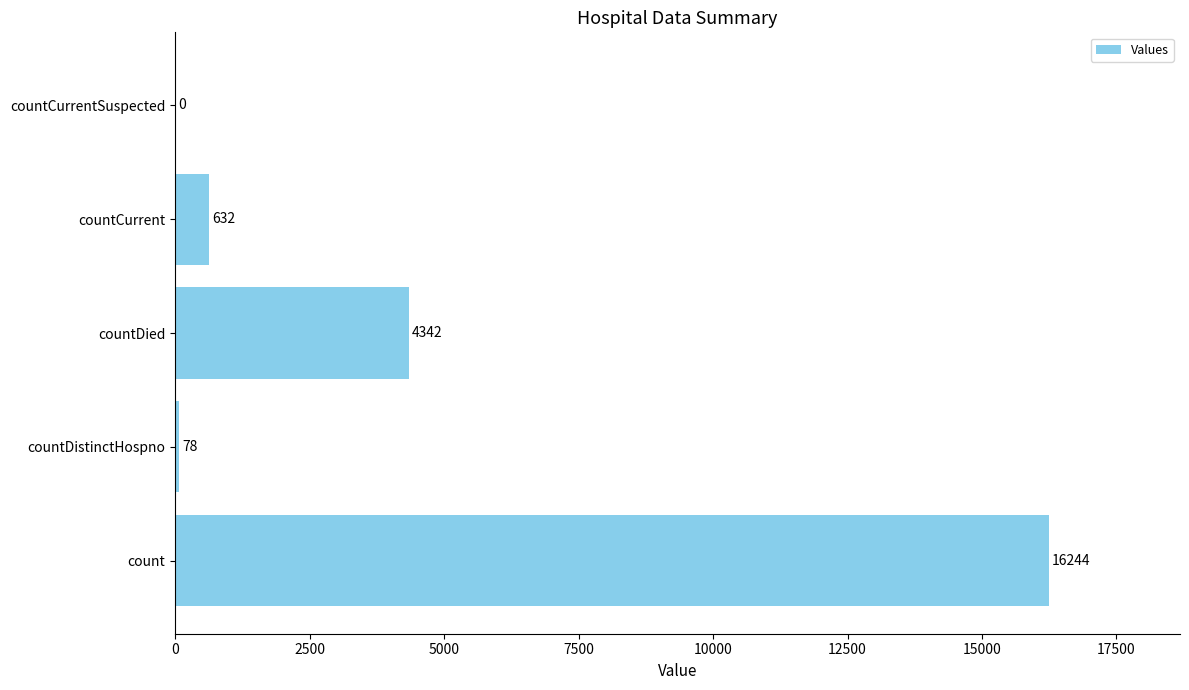

True or false: the data shows 78 at countDistinctHospno.

True